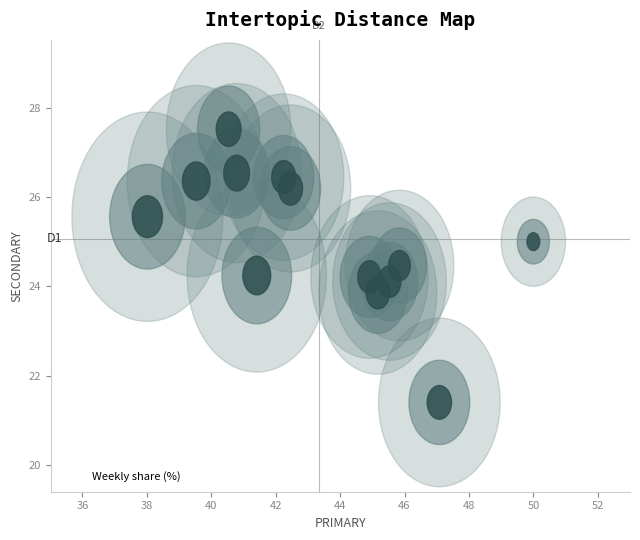

What is the range of X values (max minus min)?

12.0